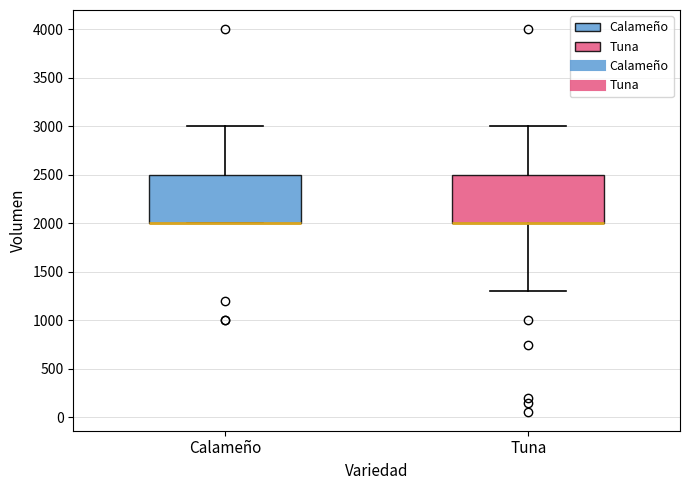

Reading left to right, read every box against the y-axis: the position of its median line, the range the box covers, and the ends of its whiskers. The values are not printed on the chart, so give them approximately, as read against the axis.

Calameño: median 2000 (drawn on the box's lower edge), box 2000 to 2500, whiskers 2000 to 3000
Tuna: median 2000 (drawn on the box's lower edge), box 2000 to 2500, whiskers 1300 to 3000